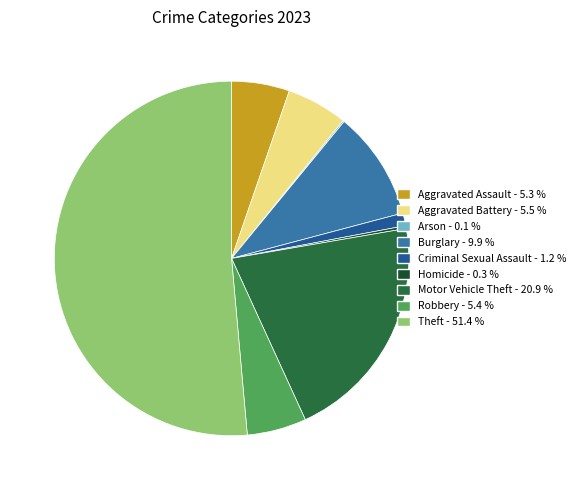

Which category has the biggest portion of the pie?

Theft